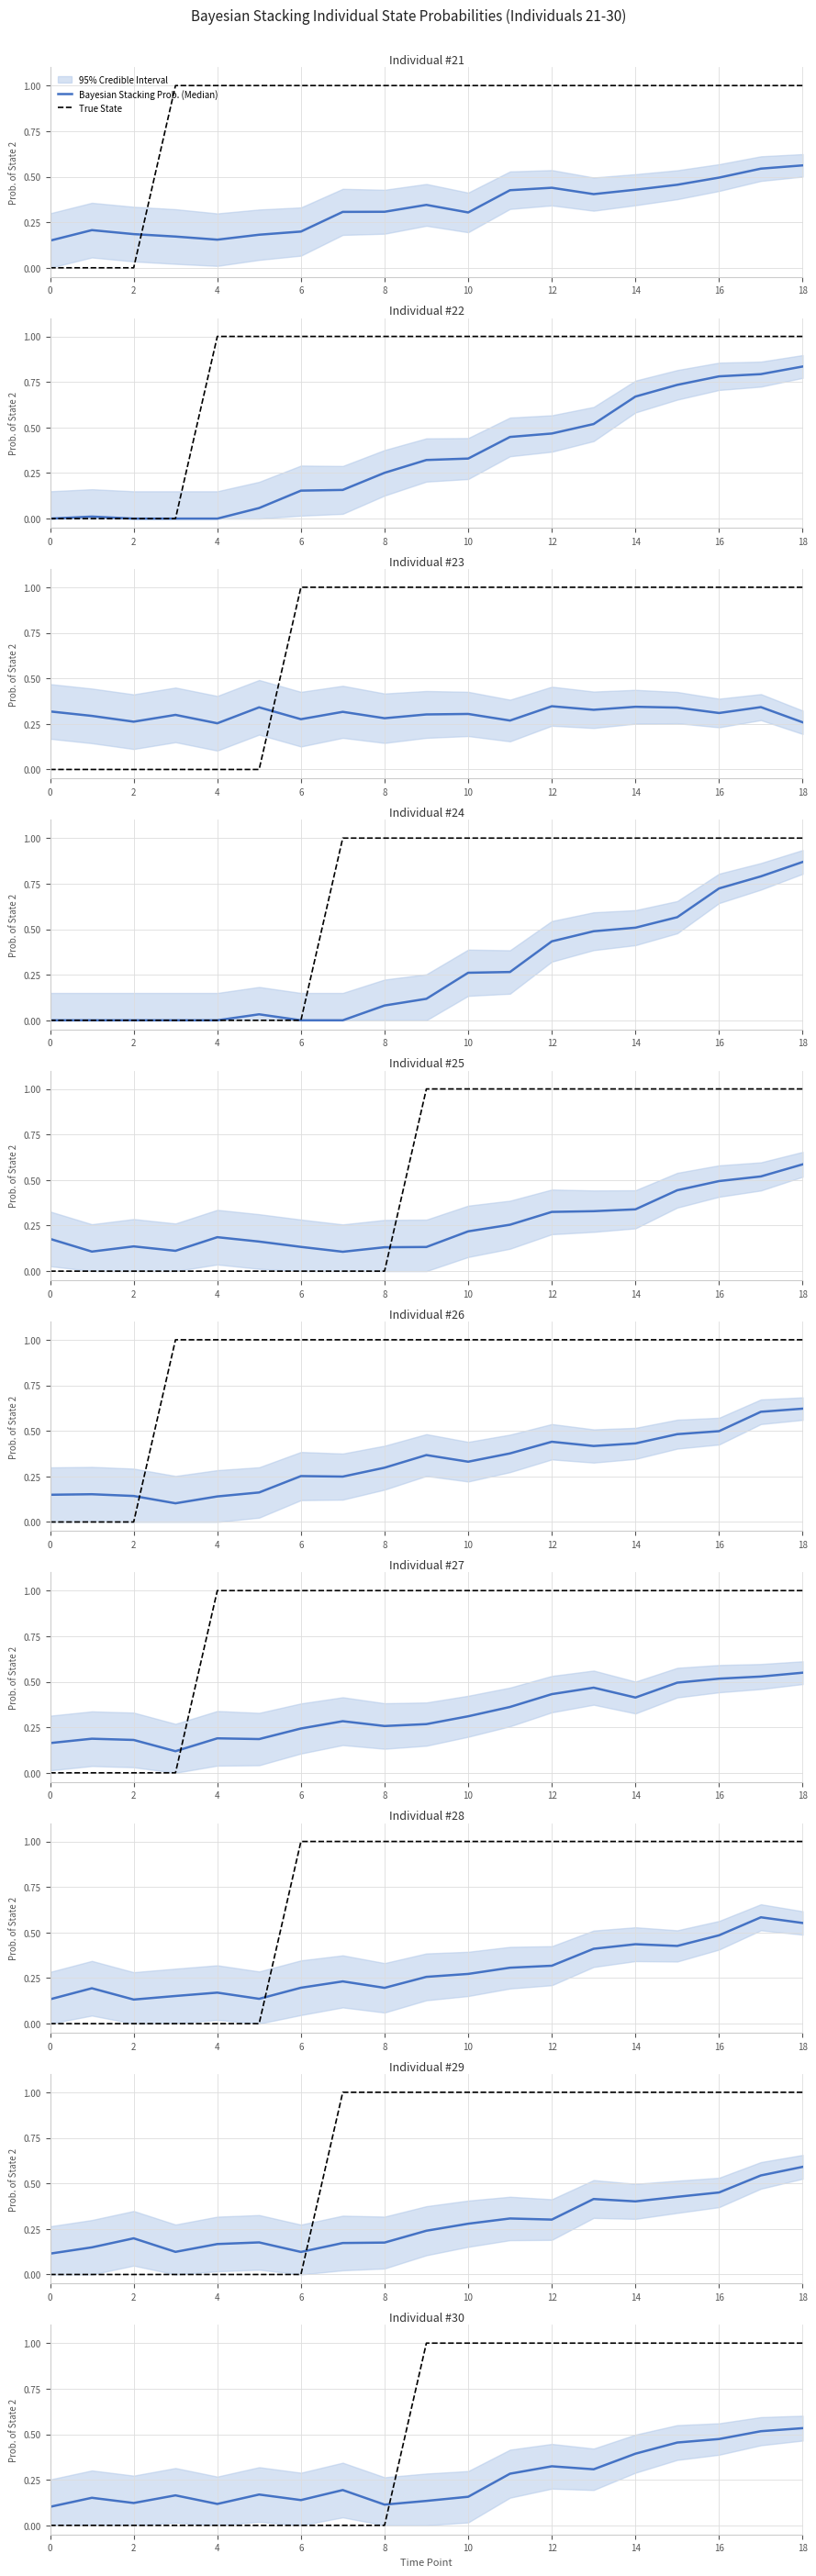

What is the label of the 5th point from the right?

14